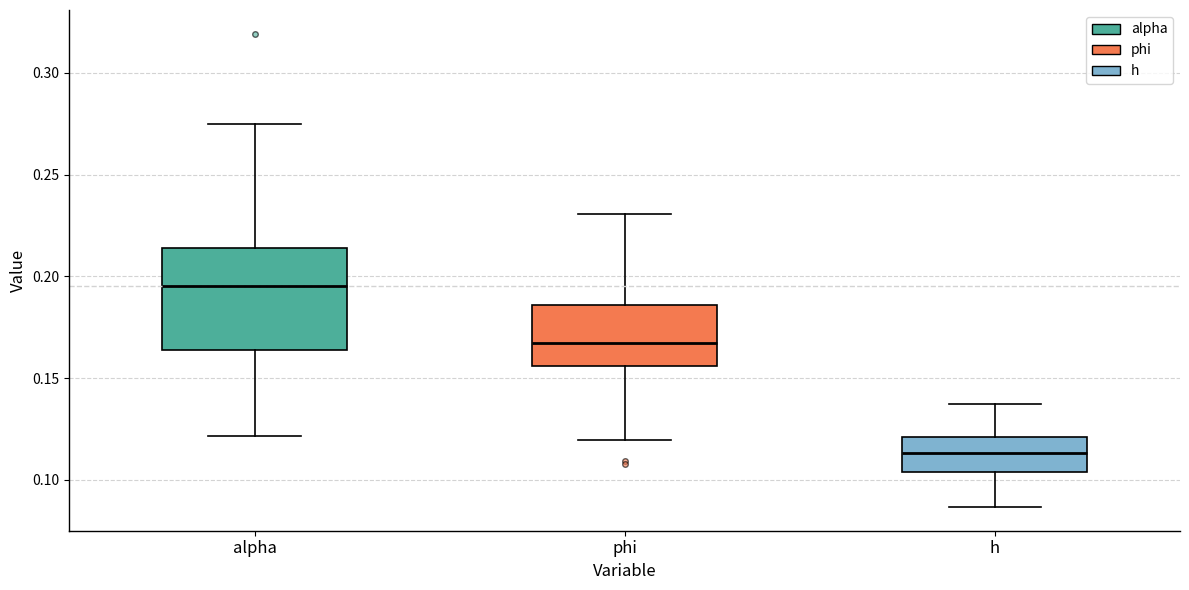

Where does the lower whisker of the box for alpha end on the y-axis? The values are not printed on the chart, so give them approximately, as read against the axis.

0.120